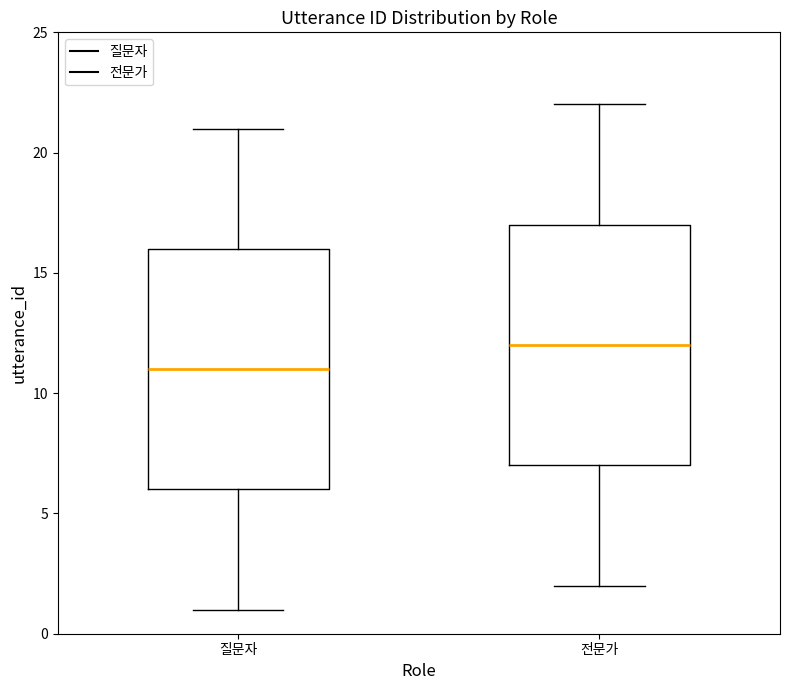

Reading left to right, read every box against the y-axis: the position of its median line, the range the box covers, and the ends of its whiskers. The values are not printed on the chart, so give them approximately, as read against the axis.

질문자: median 11, box 6 to 16, whiskers 1 to 21
전문가: median 12, box 7 to 17, whiskers 2 to 22